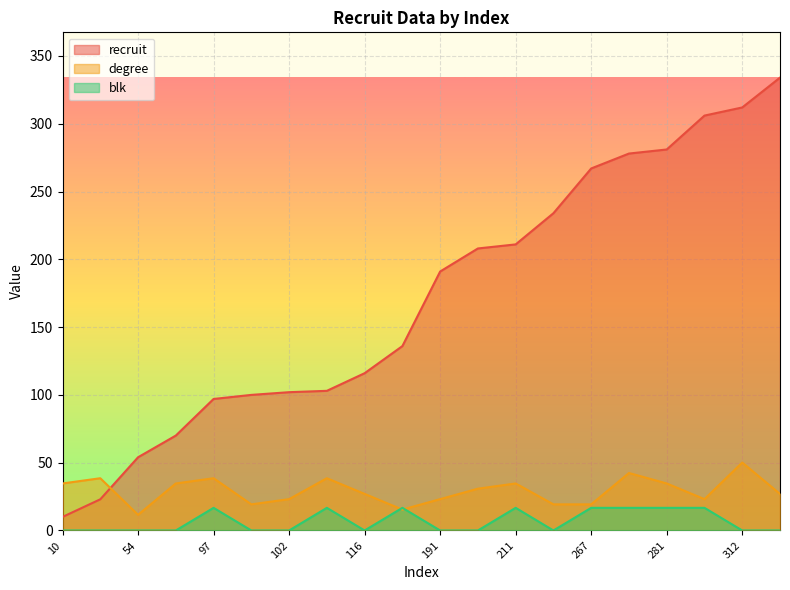

What is the total value across all series at 116?

143.0